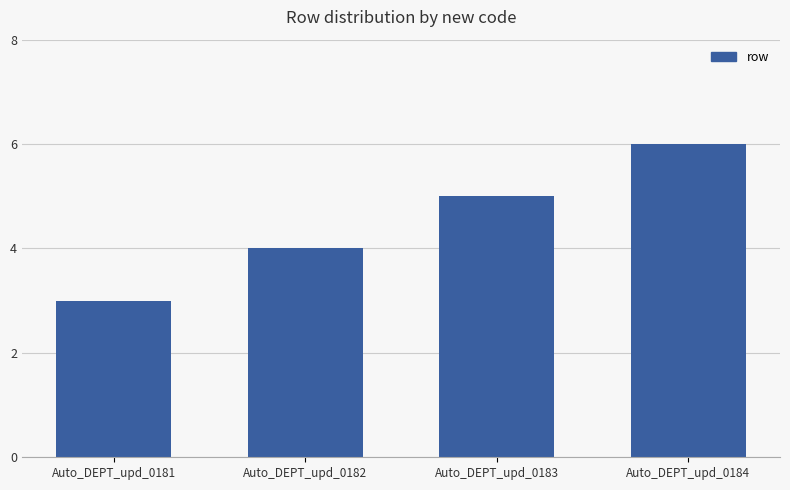

Reading left to right, list all the values displayed in this chart.

3	4	5	6